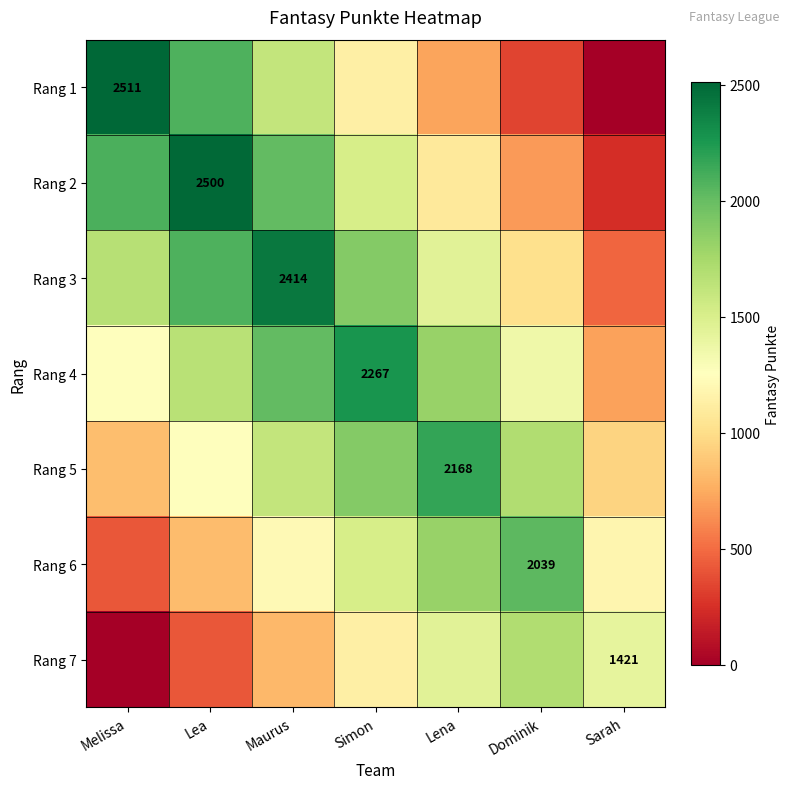

At which category does the chart reach its minimum across all series?

Sarah